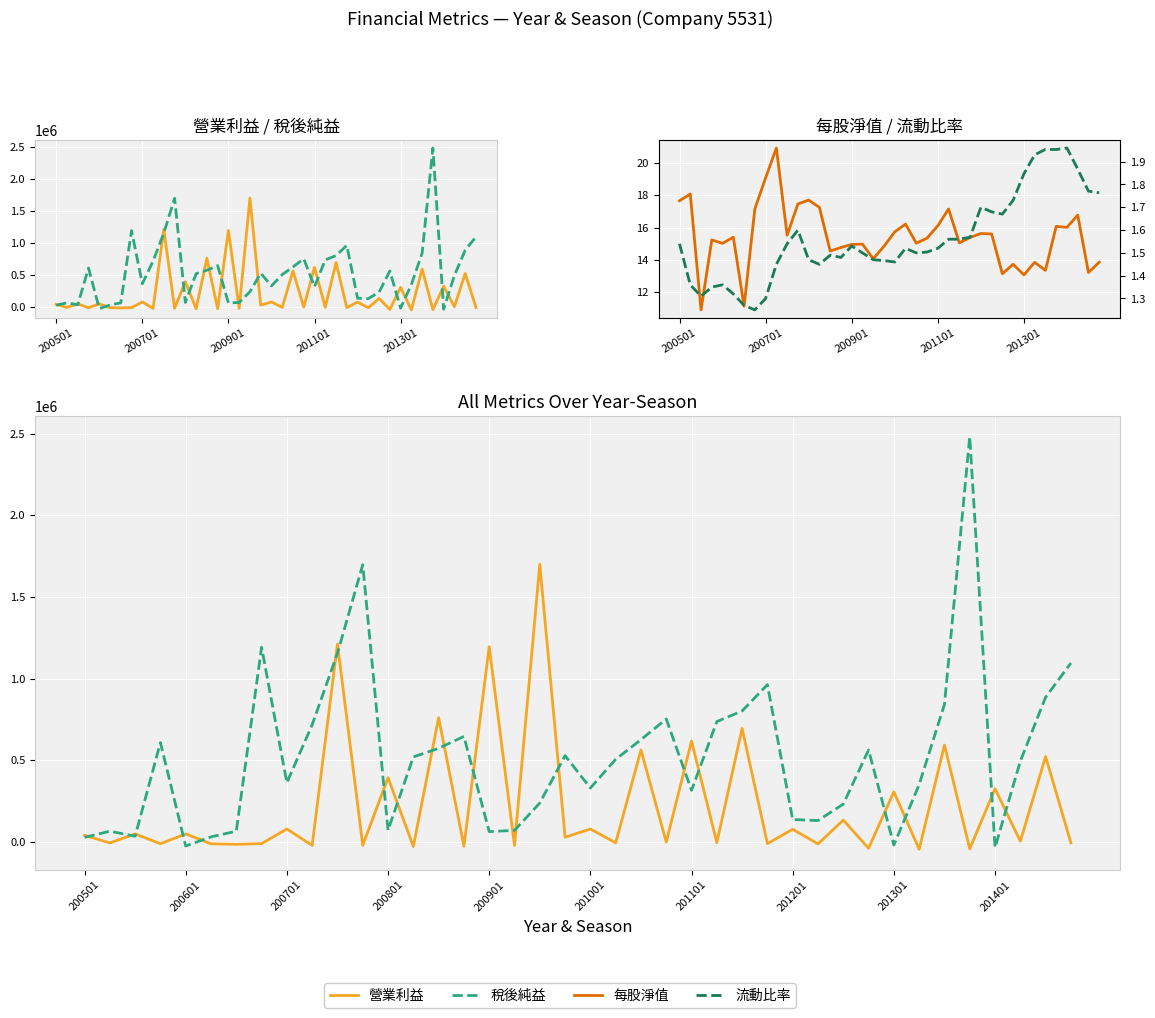

Which series has the largest range (max minus min)?

稅後純益